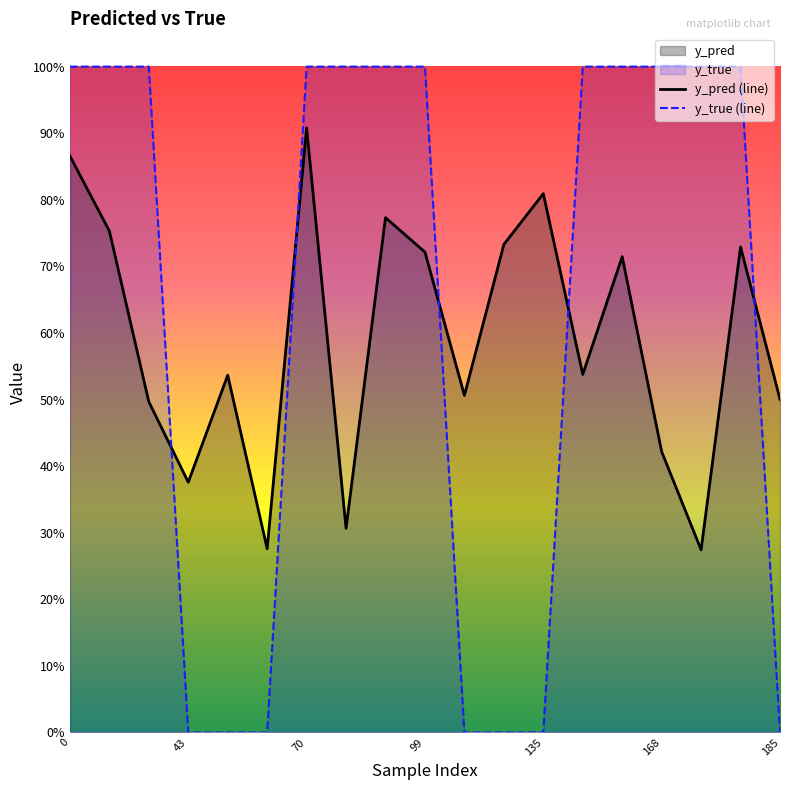

Which series has the widest spread of values?

y_true (line)